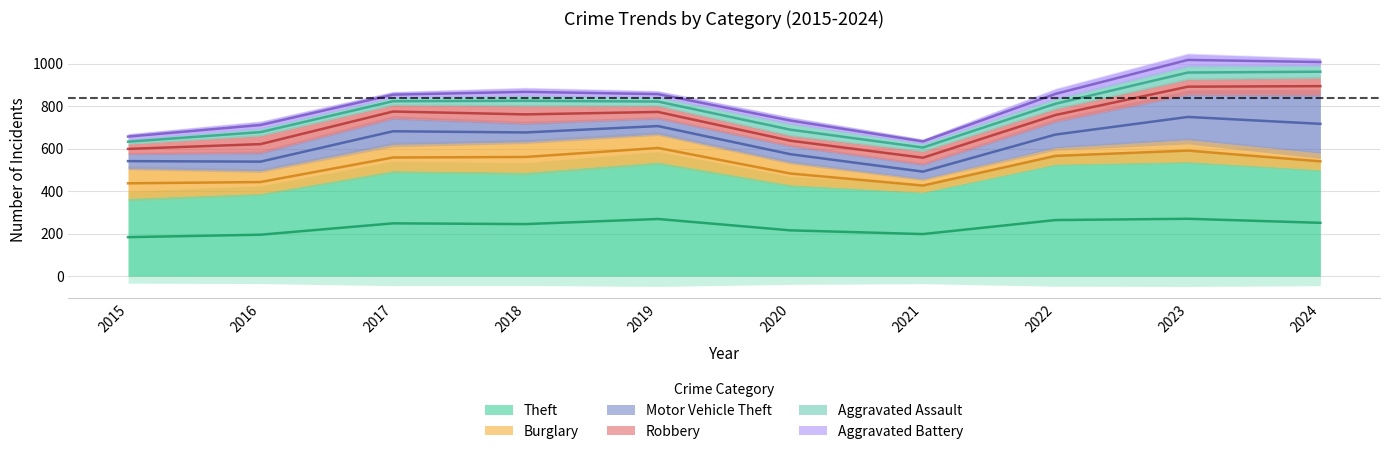

The value of Robbery at 2023 is 125. True or false?

False